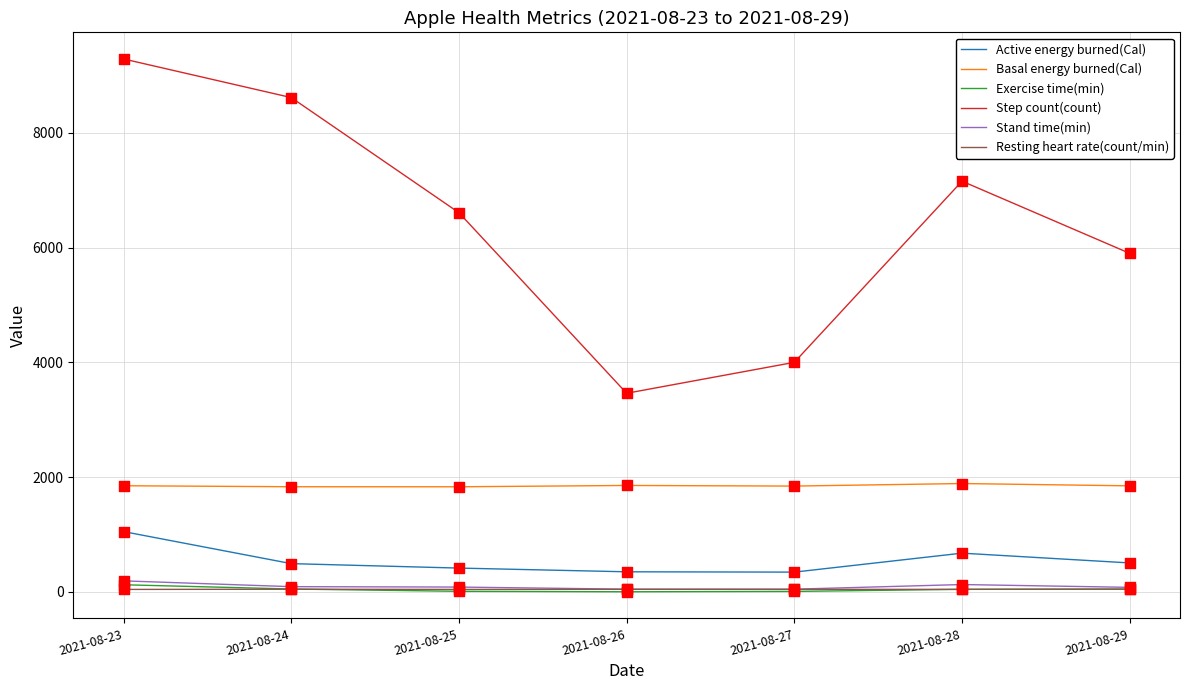

Which series has the widest spread of values?

Step count(count)